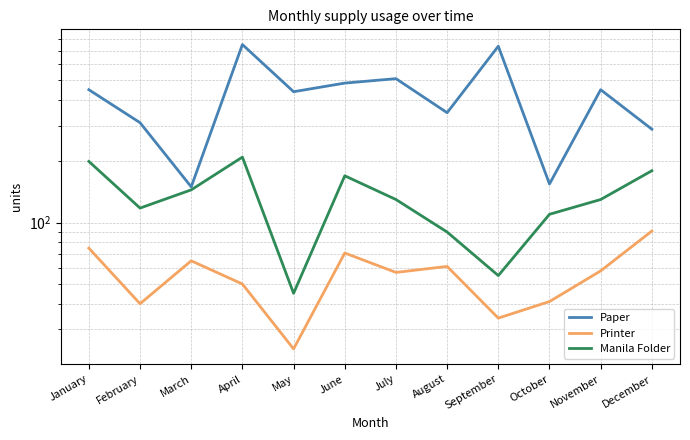

What value does the Printer series have at July, to the nearest 10?

60